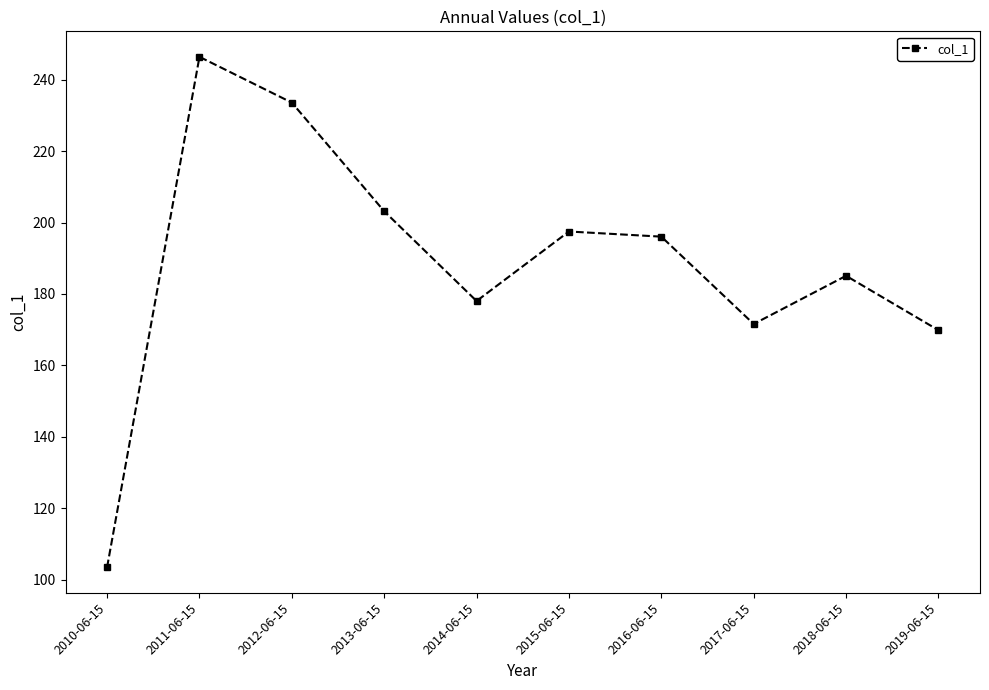

List the labels in order of value, smallest first.

2010-06-15, 2019-06-15, 2017-06-15, 2014-06-15, 2018-06-15, 2016-06-15, 2015-06-15, 2013-06-15, 2012-06-15, 2011-06-15